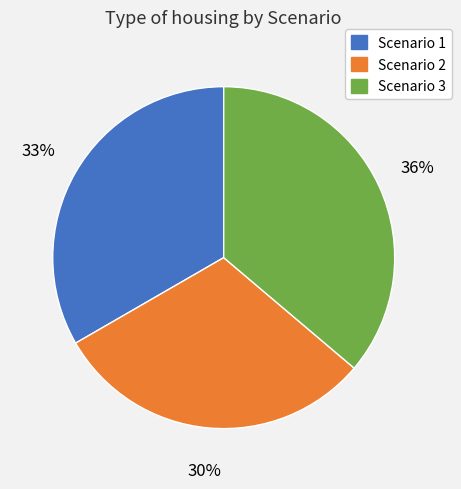

Combined, do Scenario 3 and Scenario 1 account for over 50%?

Yes